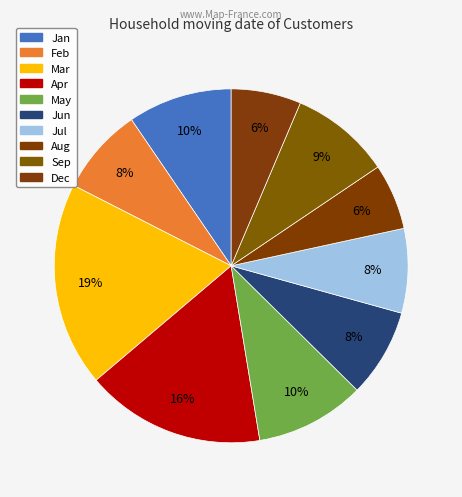

Is Aug the majority of the pie?

No